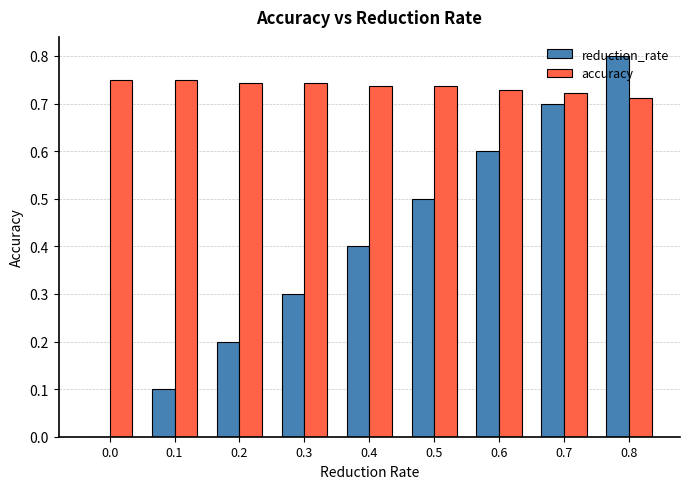

Between 0.6 and 0.7, which series saw the biggest shift?

reduction_rate